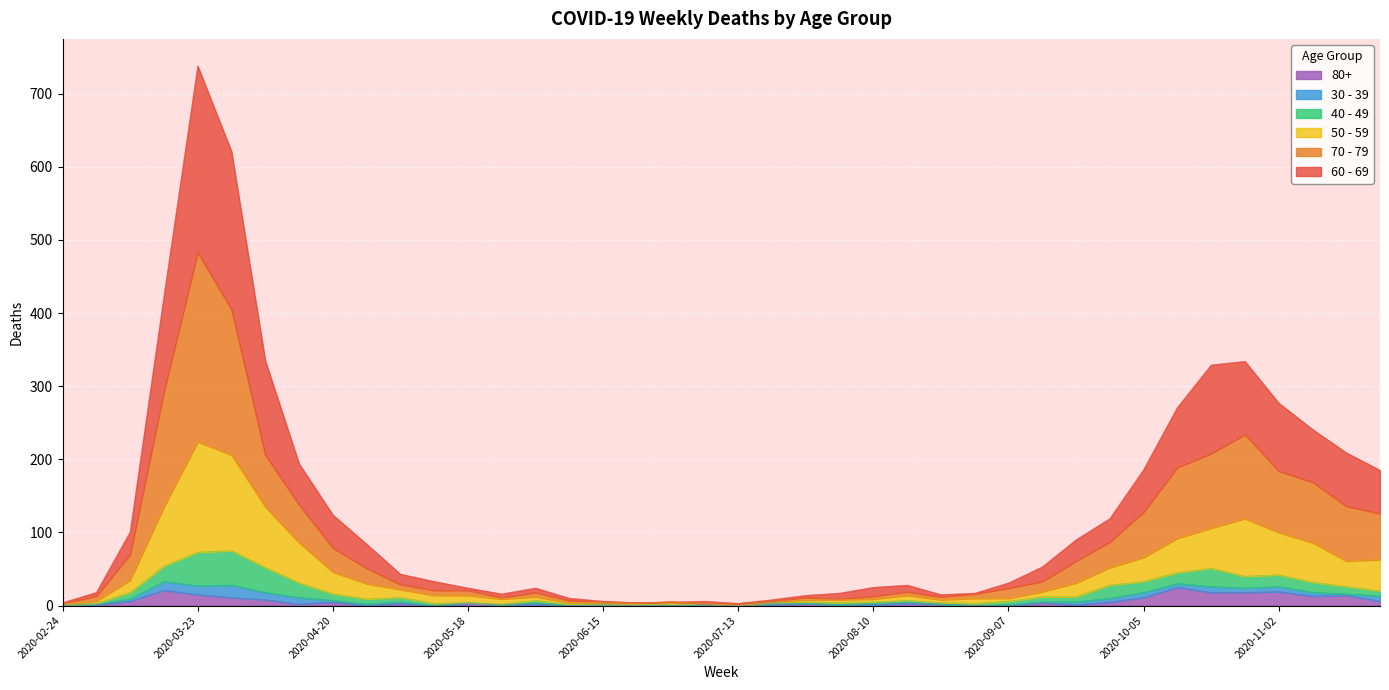

At which category is the sum across all series the highest?

2020-03-23